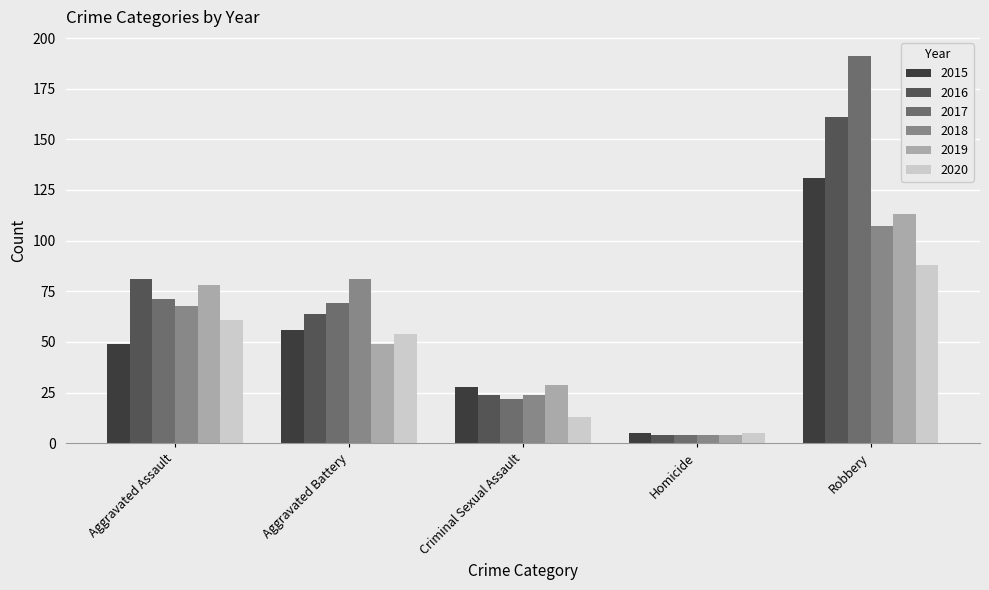

What position from the left is Robbery?

5